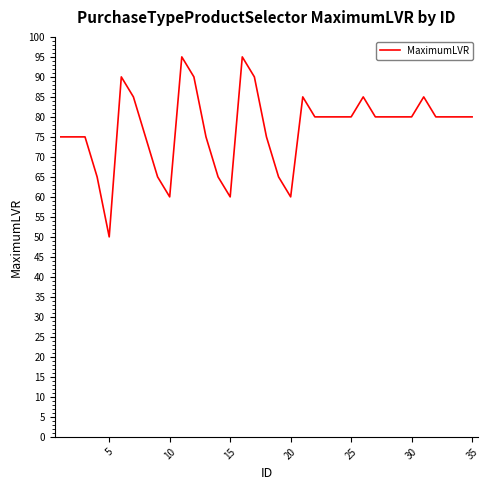

What is the smallest value displayed?

50